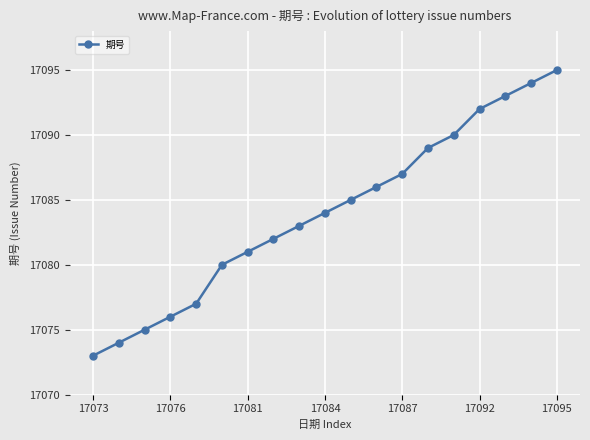

True or false: the data has more than 2 interior local peaks.

False